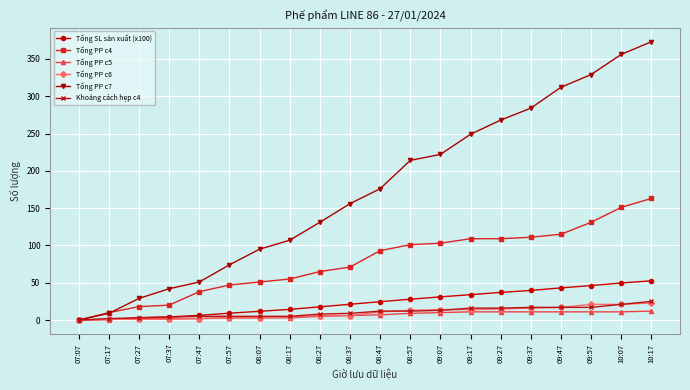

Is the value of Tổng SL sản xuất (x100) at 07:57 greater than the value of Tổng PP c4 at 08:17?

No